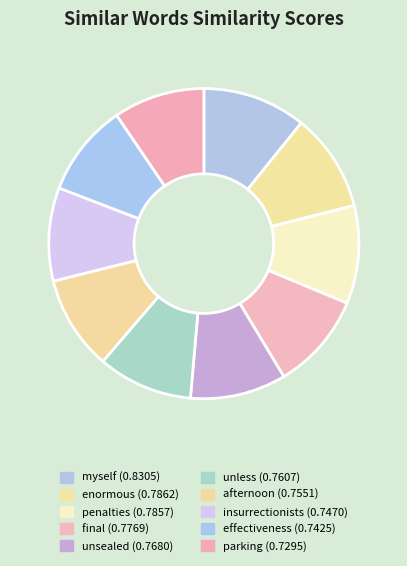

Rank the categories by value from lowest to highest.

parking, effectiveness, insurrectionists, afternoon, unless, unsealed, final, penalties, enormous, myself